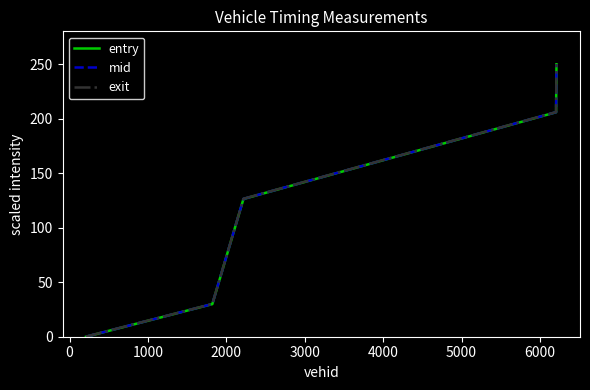

Which series has the largest range (max minus min)?

exit